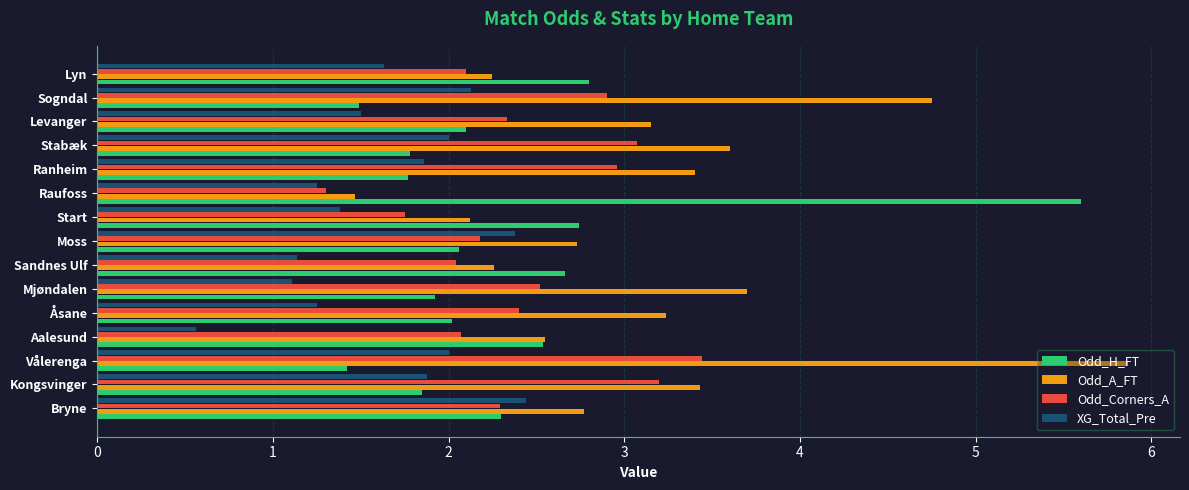

Which category has the highest value across all series?

Vålerenga